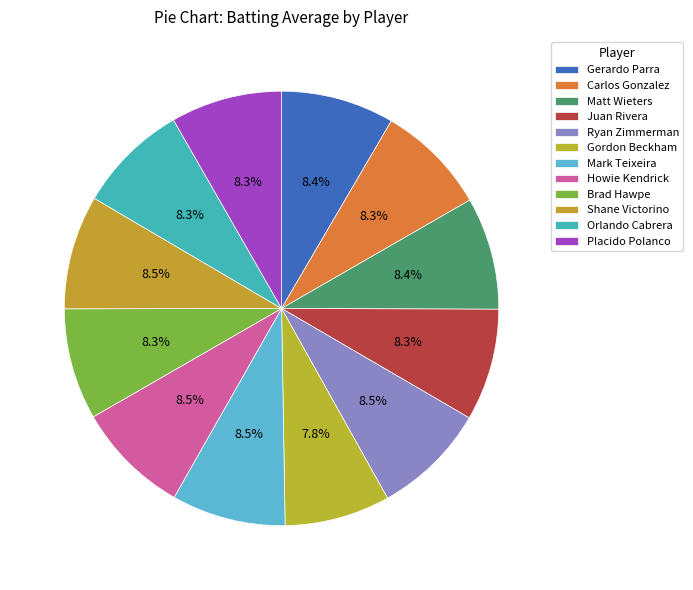

How many slices are in this pie chart?

12